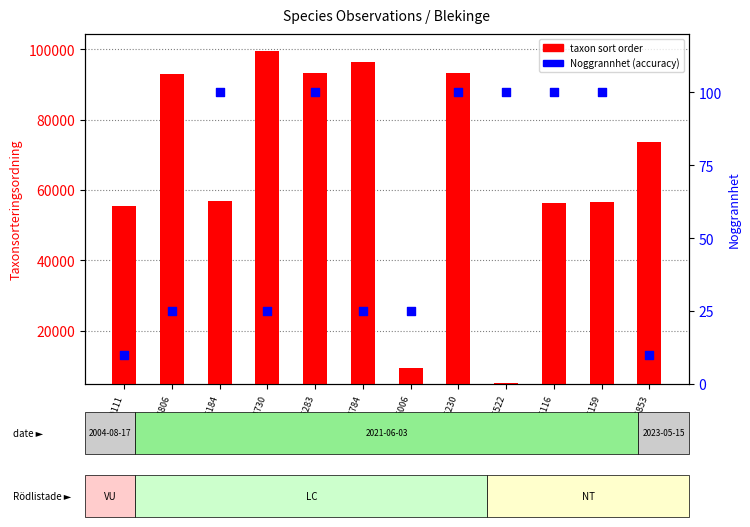

Is the value of taxon sort order at Id:94015230 greater than the value of Noggrannhet (accuracy) at Id:94015283?

Yes